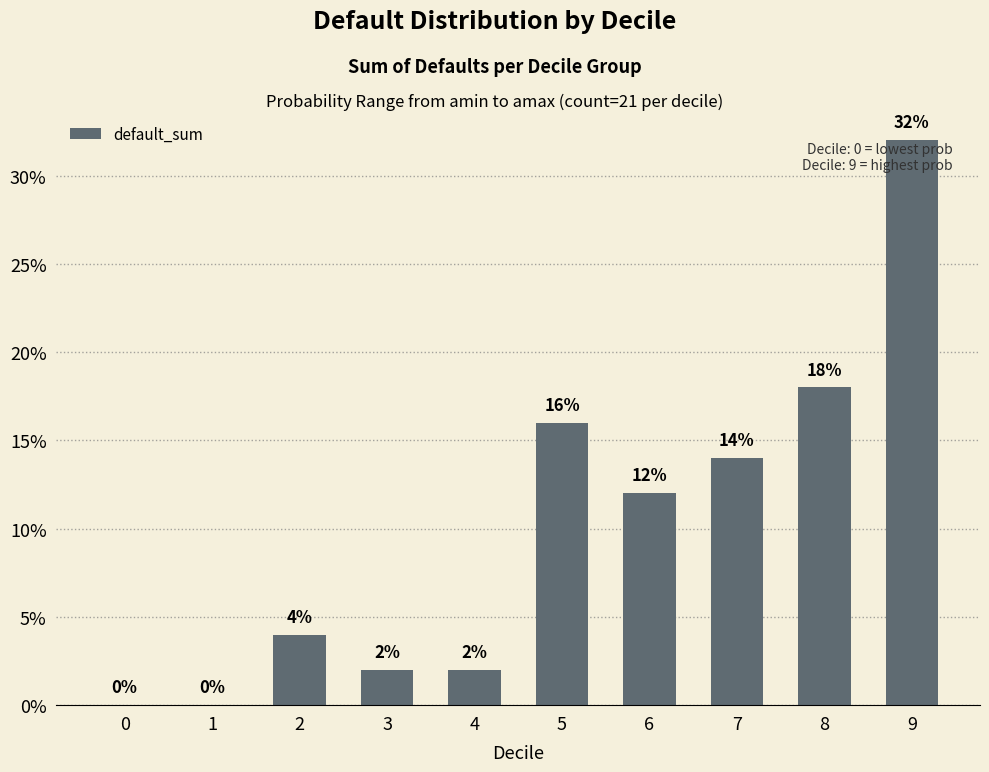

Are the bars horizontal?

No